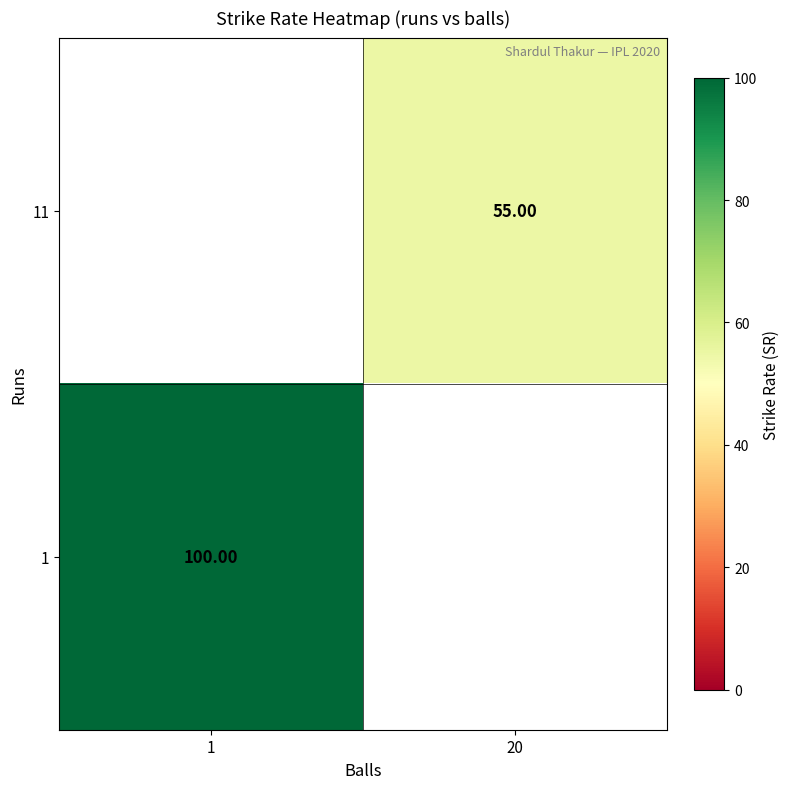

The value of 1 at 1 is 39.0. True or false?

False